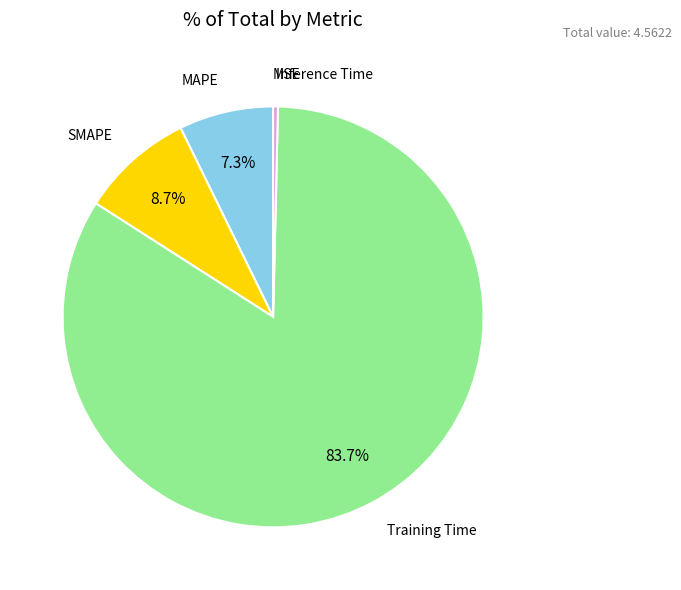

Which slice is the largest?

Training Time